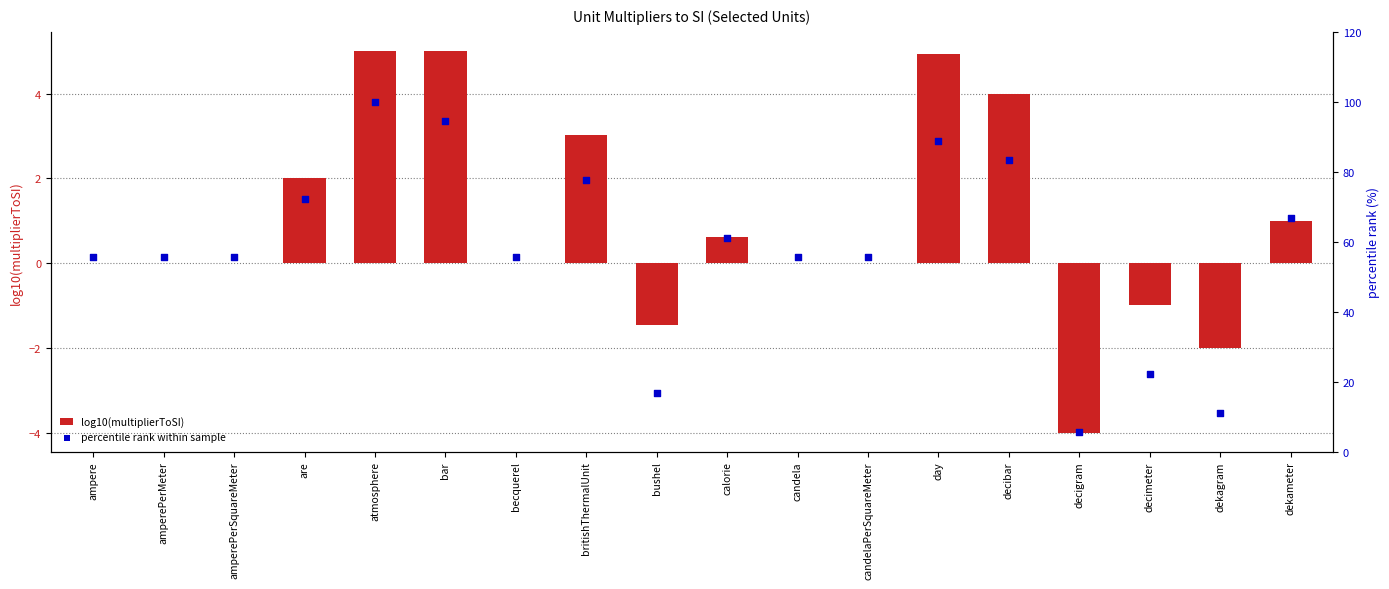

At how many categories does at least one series exceed 90?

2